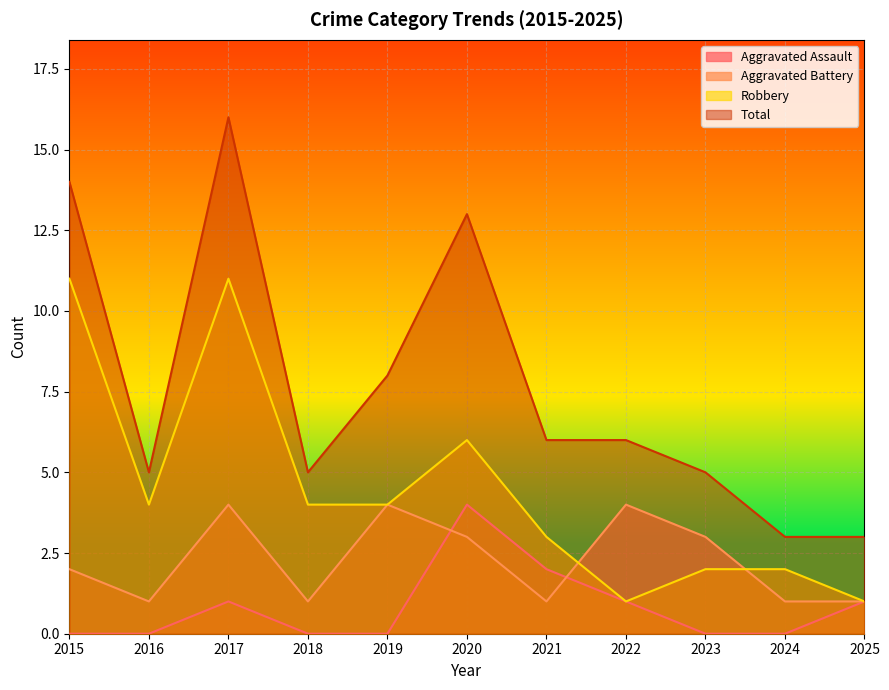

At which label is Robbery closest to 6?

2020